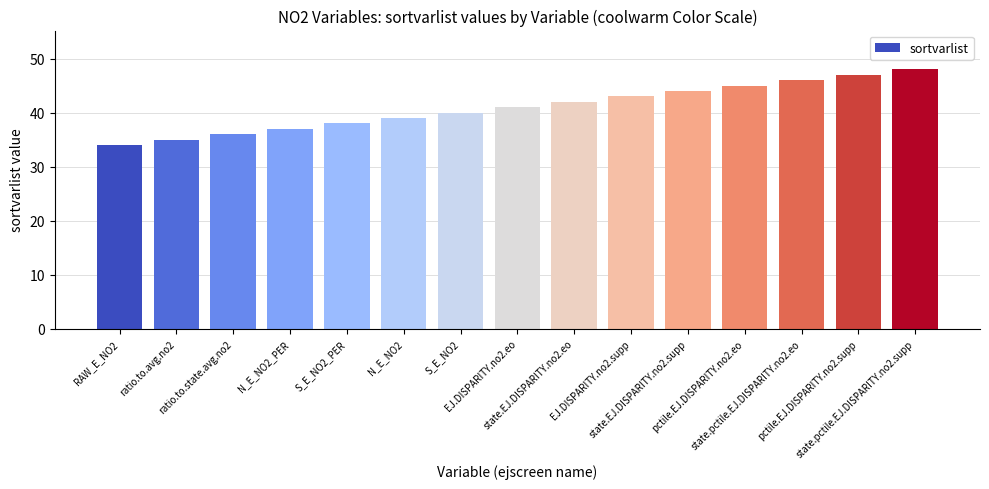

Rank the categories by value from lowest to highest.

RAW_E_NO2, ratio.to.avg.no2, ratio.to.state.avg.no2, N_E_NO2_PER, S_E_NO2_PER, N_E_NO2, S_E_NO2, EJ.DISPARITY.no2.eo, state.EJ.DISPARITY.no2.eo, EJ.DISPARITY.no2.supp, state.EJ.DISPARITY.no2.supp, pctile.EJ.DISPARITY.no2.eo, state.pctile.EJ.DISPARITY.no2.eo, pctile.EJ.DISPARITY.no2.supp, state.pctile.EJ.DISPARITY.no2.supp